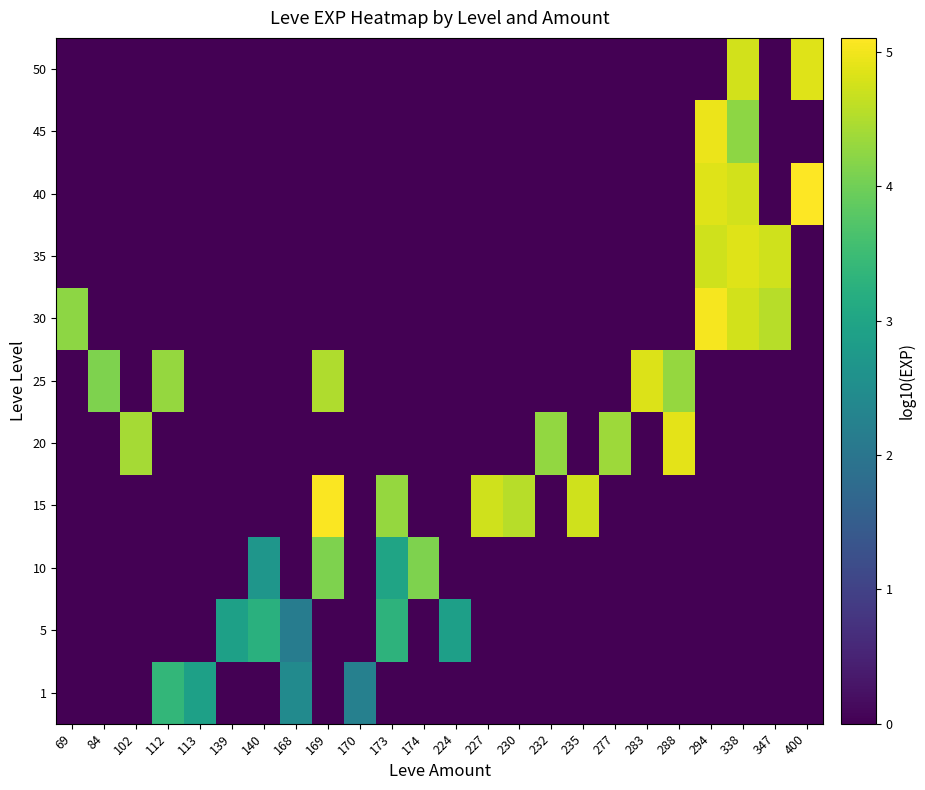

Which category has the highest value across all series?

400